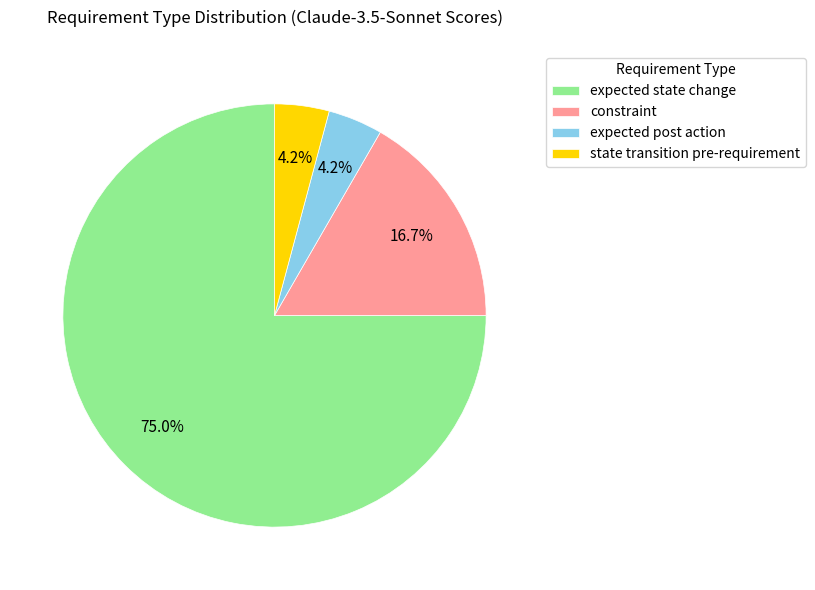

Count the number of slices in the pie.

4